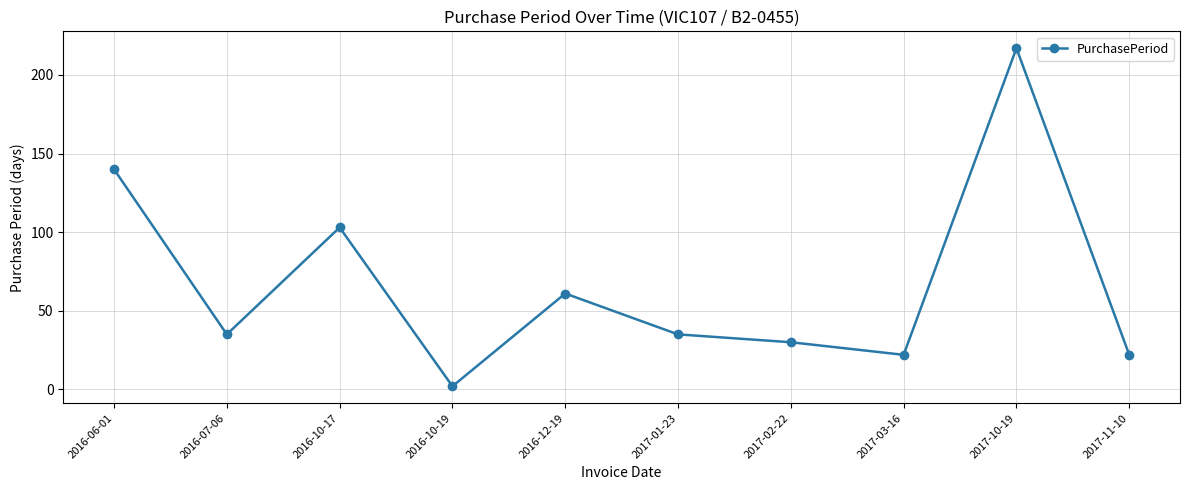

What position from the left is 2017-02-22?

7